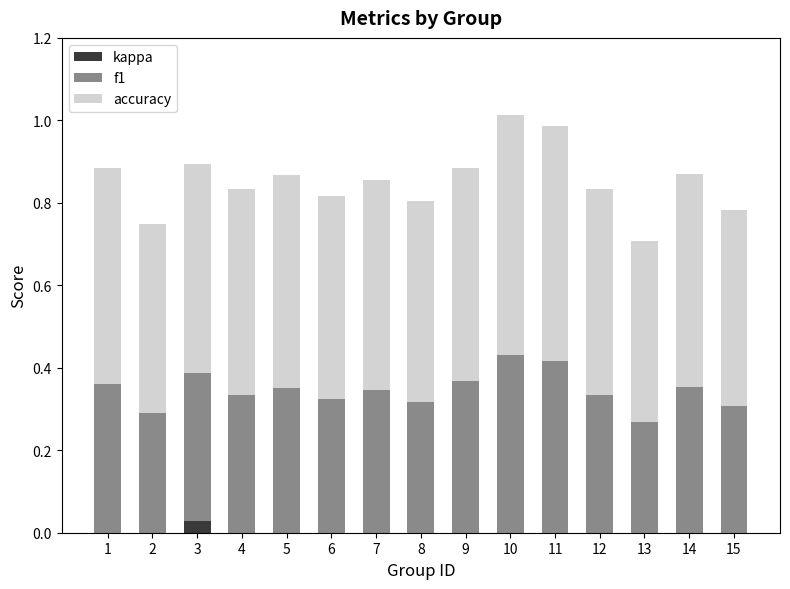

What is the total value across all series at 4?

0.8